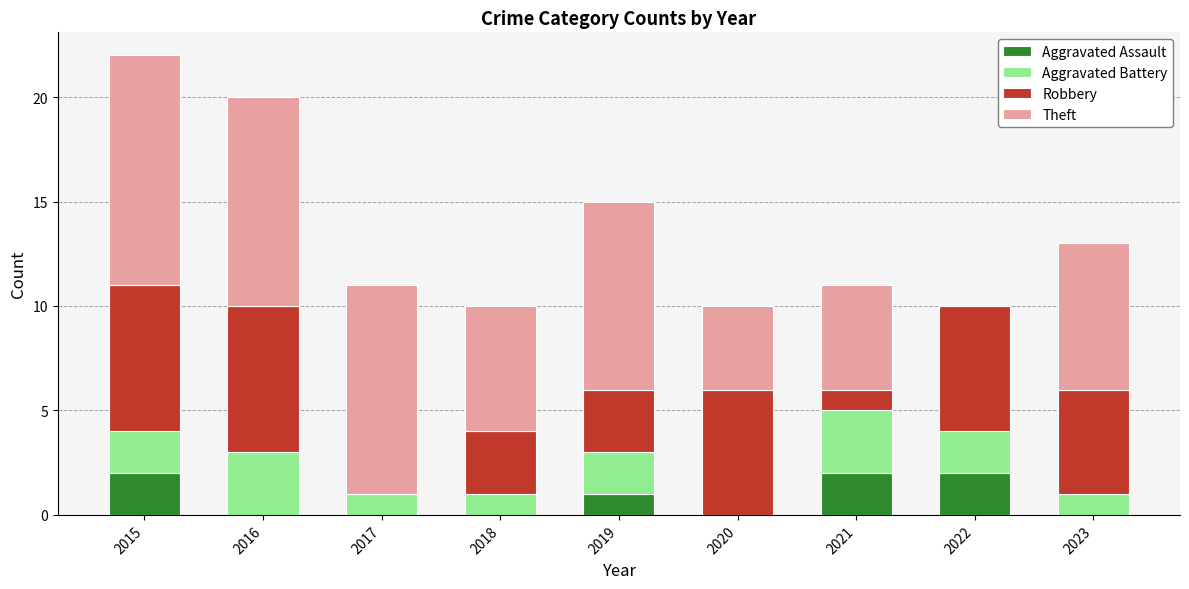

What is the total value across all series at 2021?

11